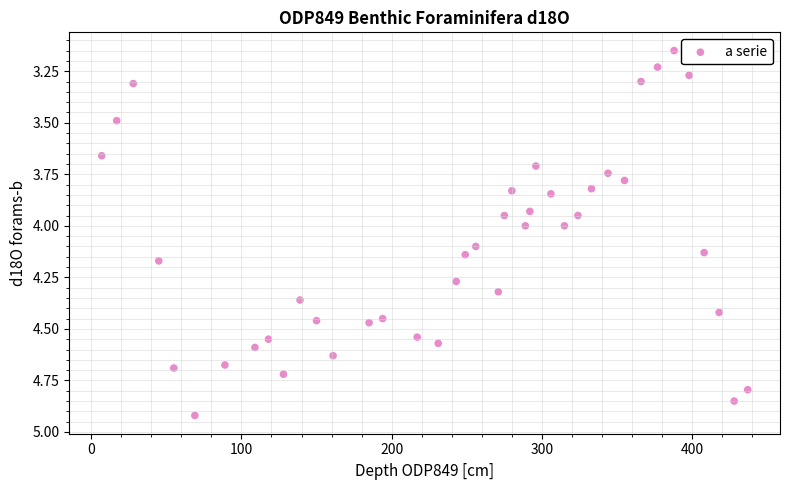

What is the range of X values (max minus min)?

430.0